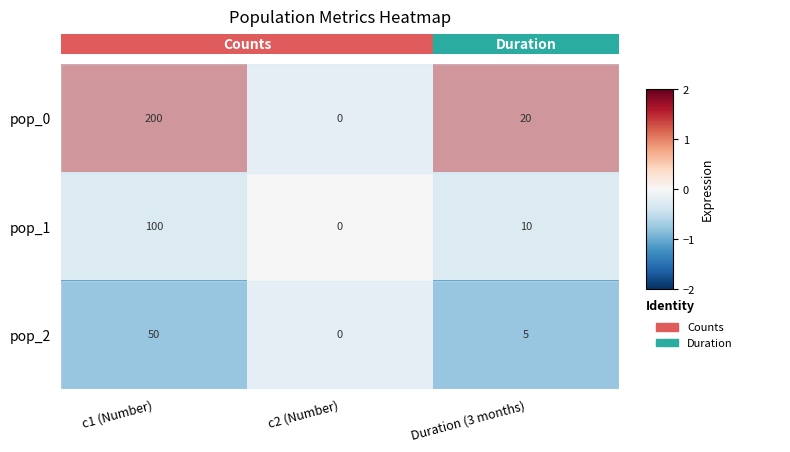

List the labels in order of pop_2 value, smallest first.

c2 (Number), Duration (3 months), c1 (Number)